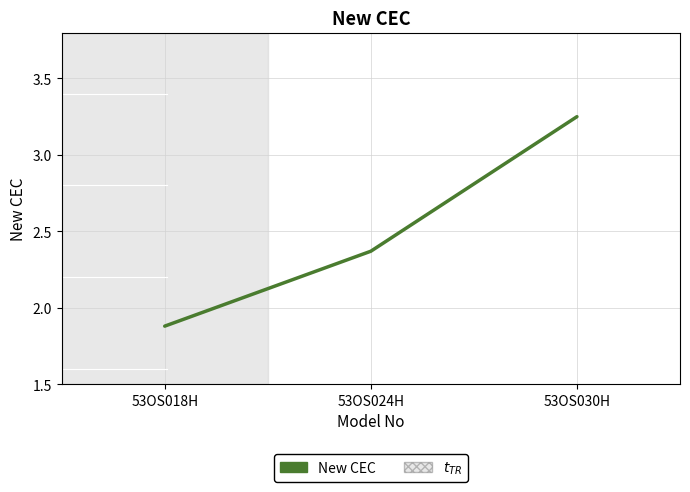

The value at 53OS030H is 1.2. True or false?

False